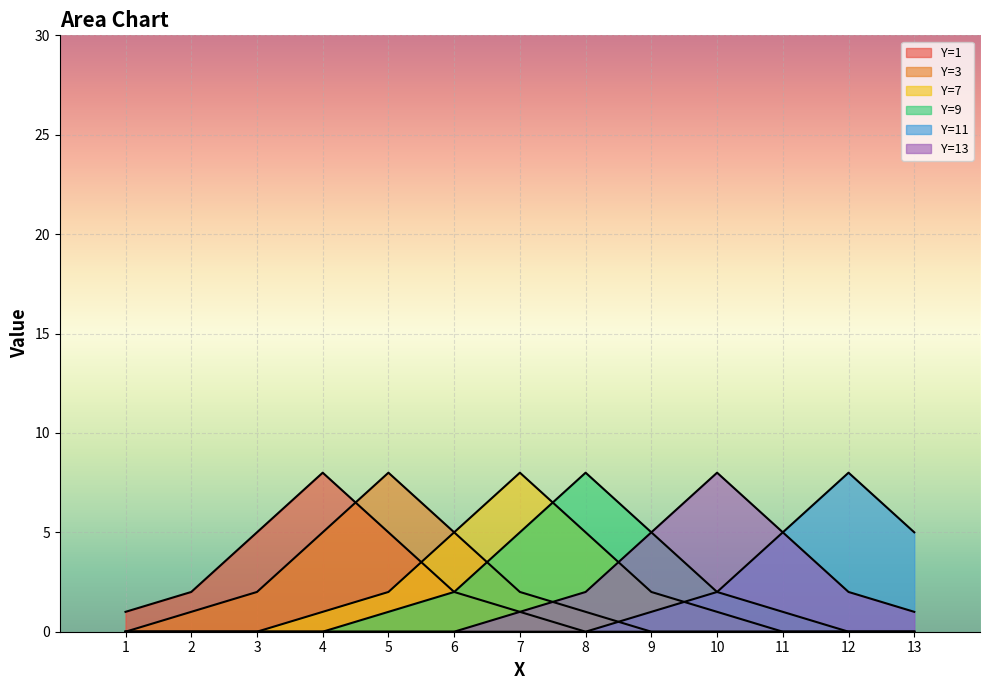

What is the value of the Y=9 point at the 6th from the left?

2